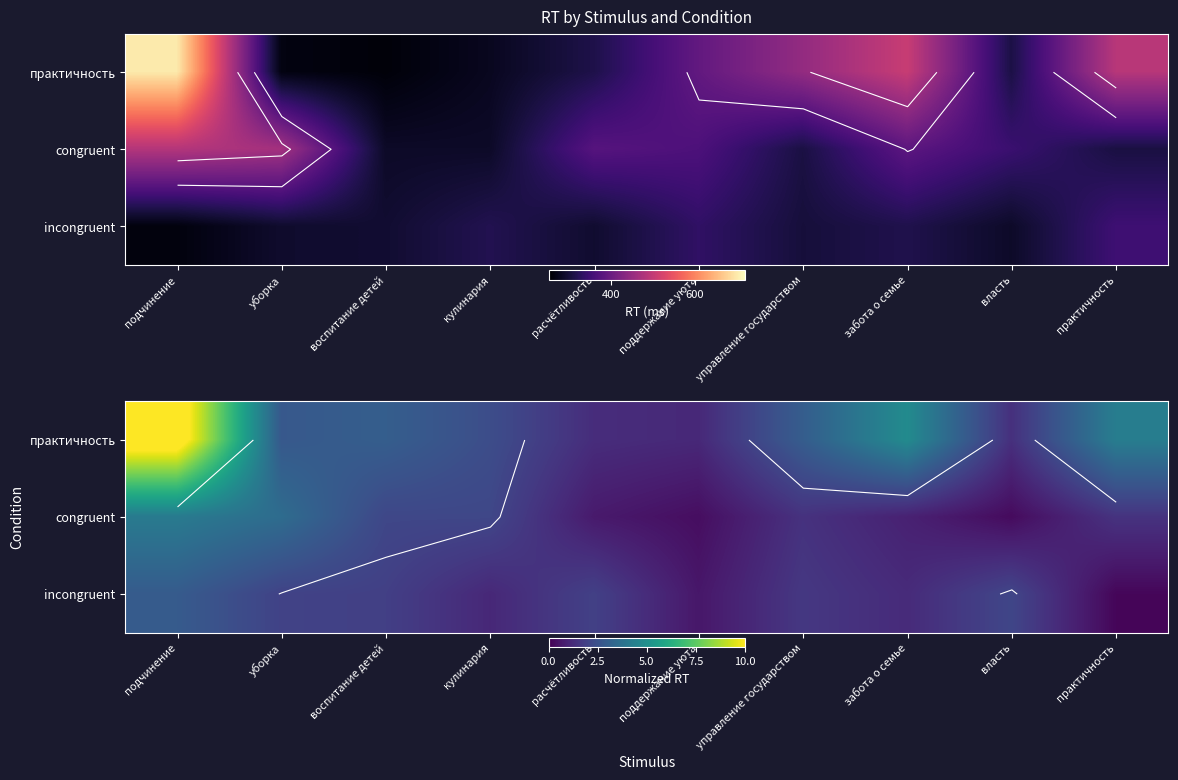

Is the value of incongruent at поддержание уюта greater than the value of практичность at уборка?

No